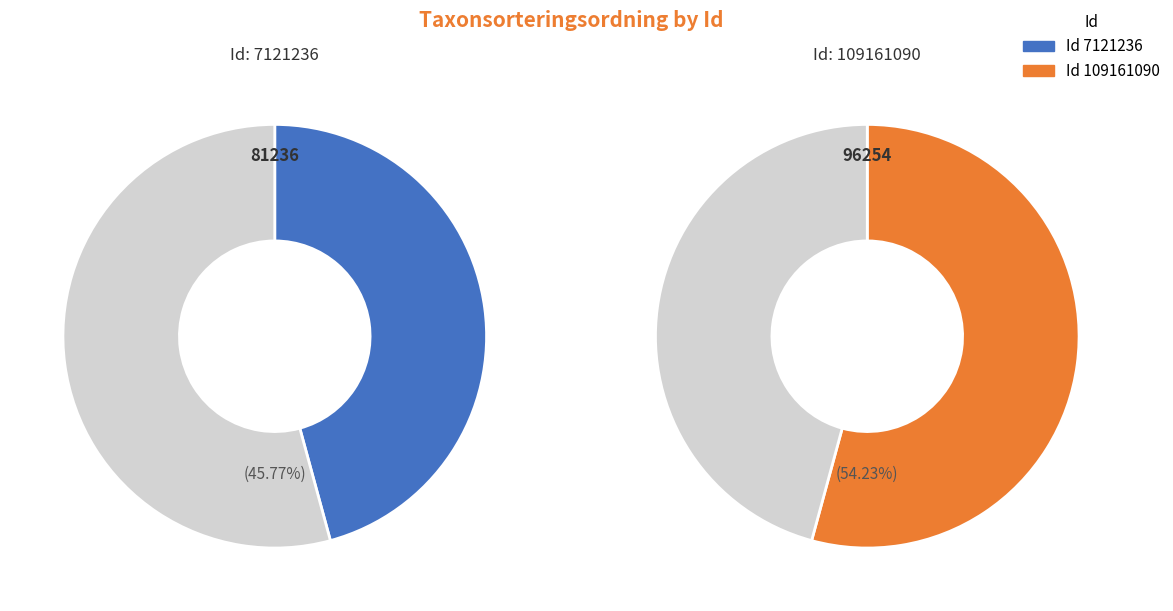

Is there a majority slice in this chart?

Yes